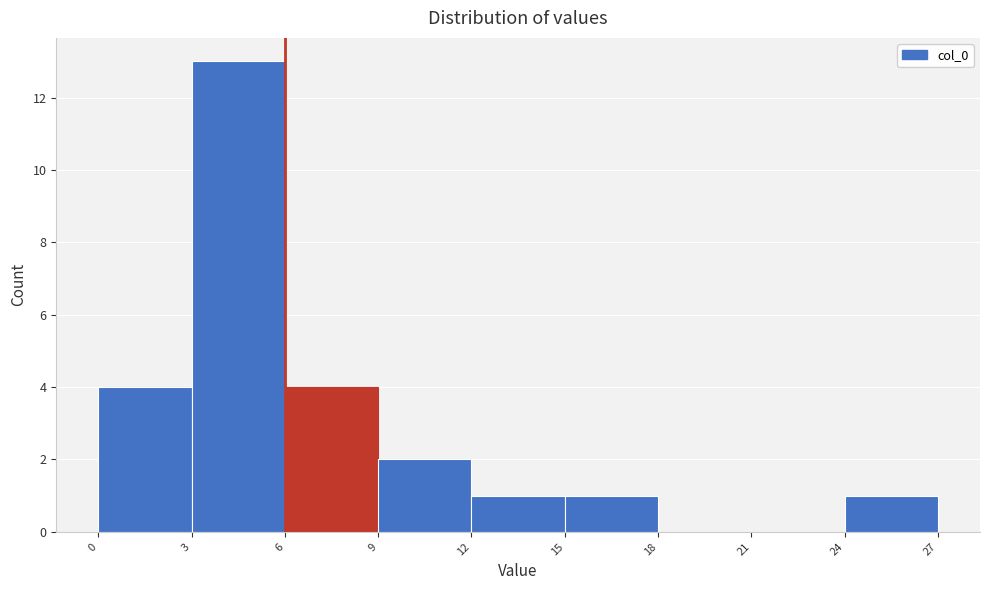

What is the height of the bar covering 12 to 15 on the x-axis? The values are not printed on the chart, so give them approximately, as read against the axis.

1